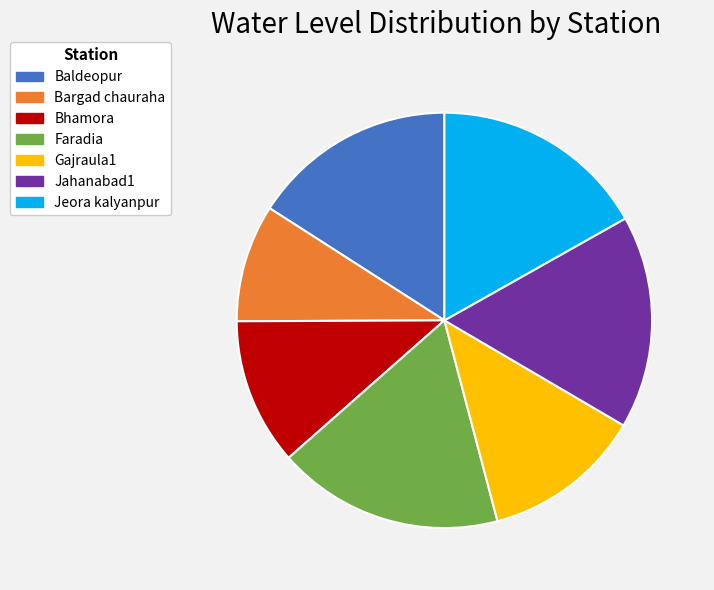

Count the number of slices in the pie.

7